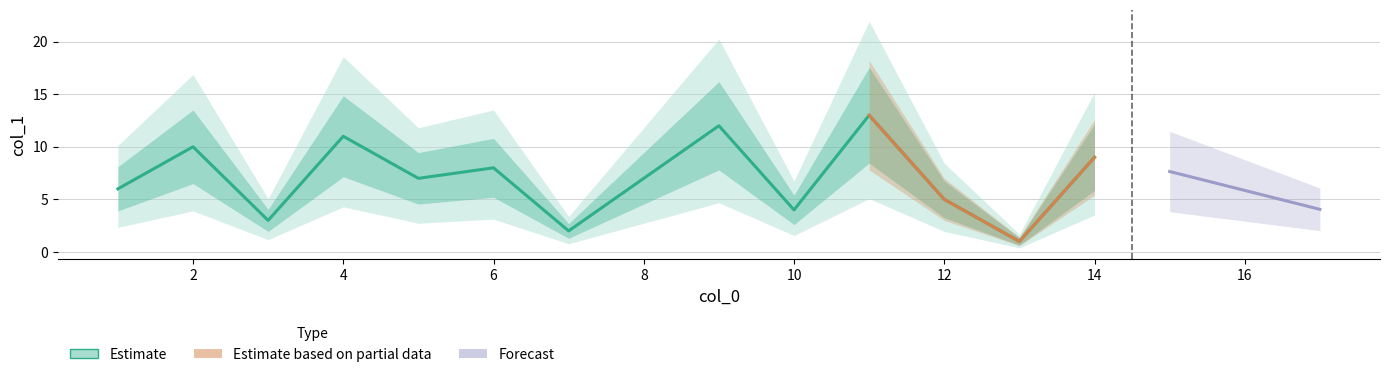

At which category does the chart reach its peak across all series?

11